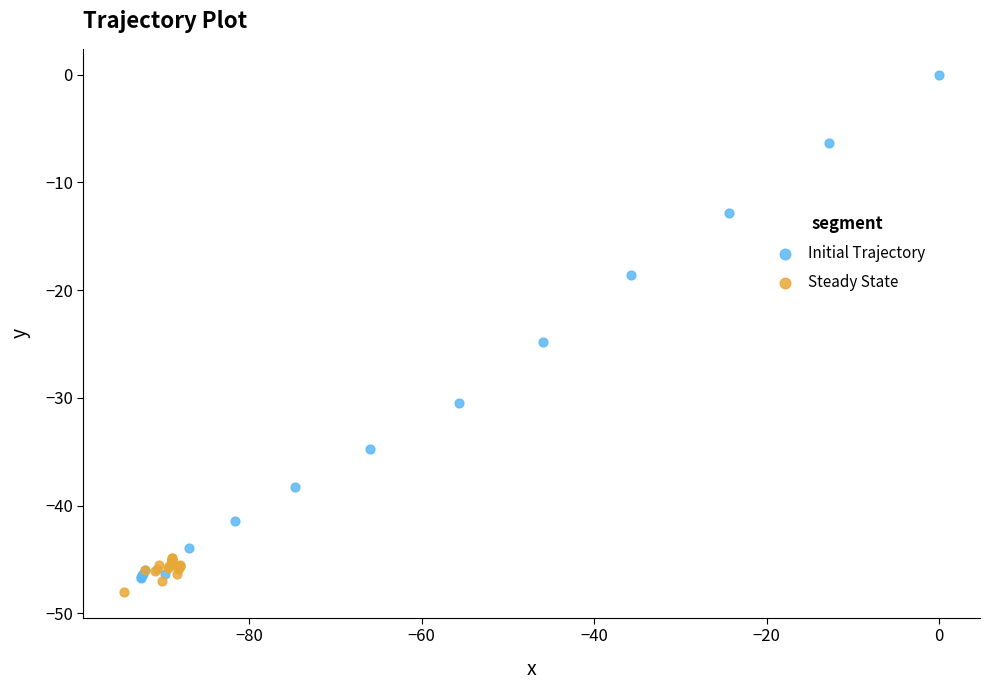

Which series has the largest Y range (max minus min)?

Initial Trajectory